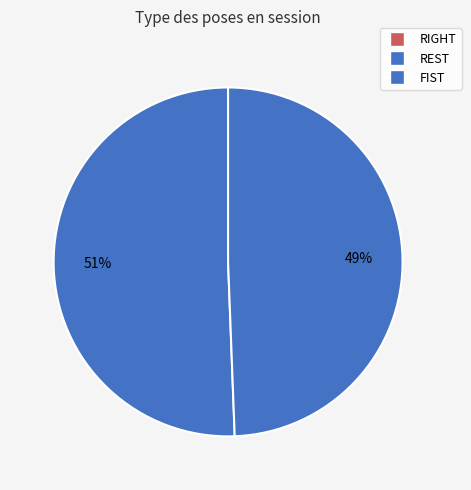

How many segments does this pie chart have?

3